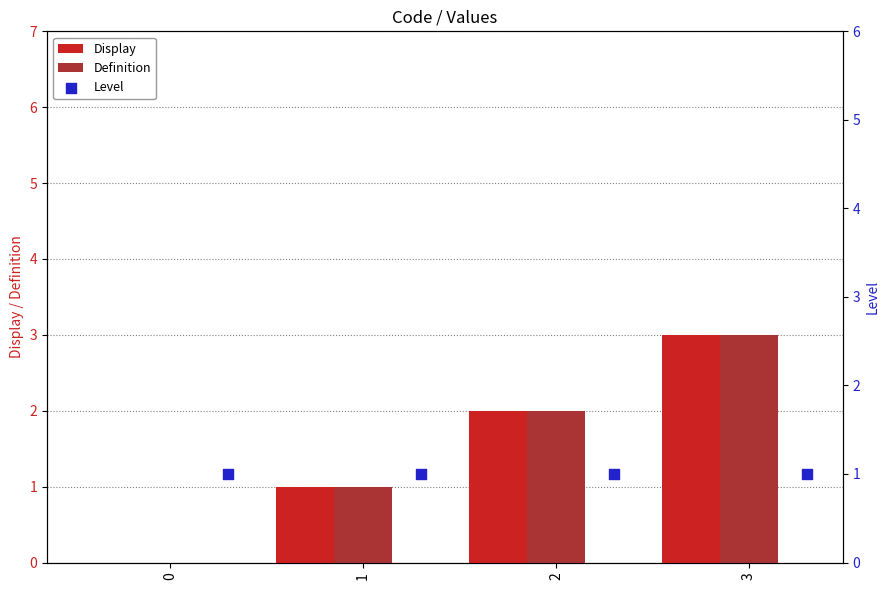

Which series has the widest spread of Y values?

Display